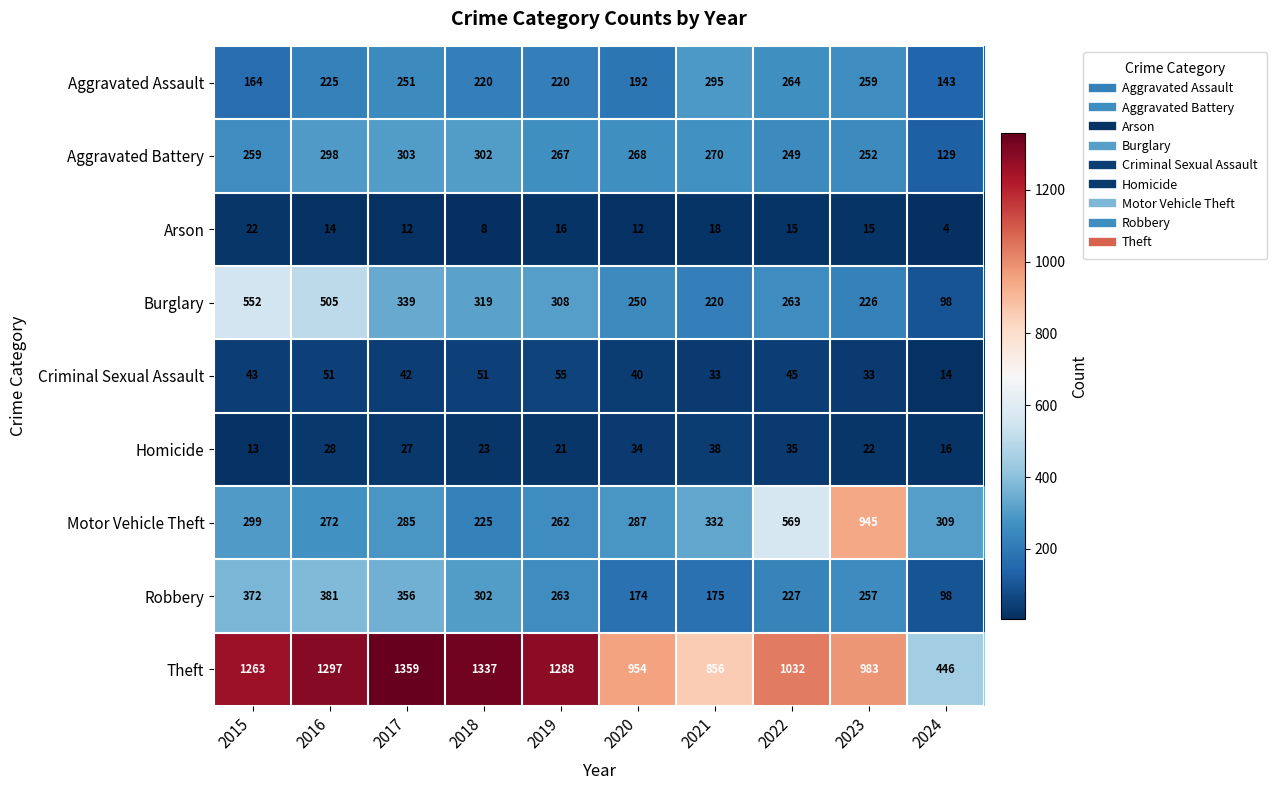

At how many categories does at least one series exceed 1091?

5